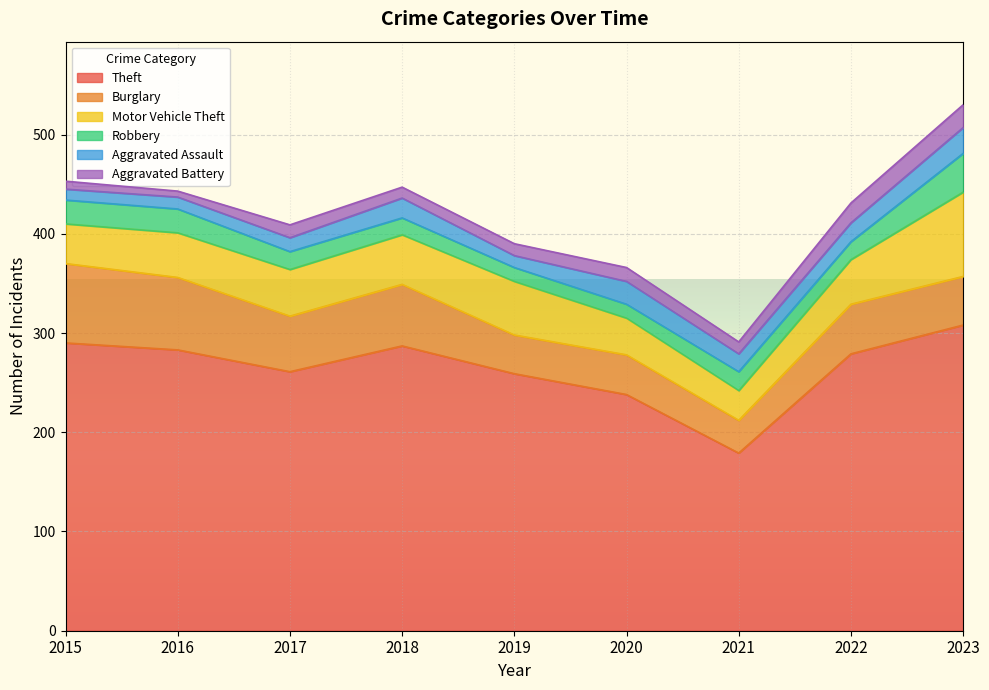

True or false: Motor Vehicle Theft has a value of 54 at 2019.

True